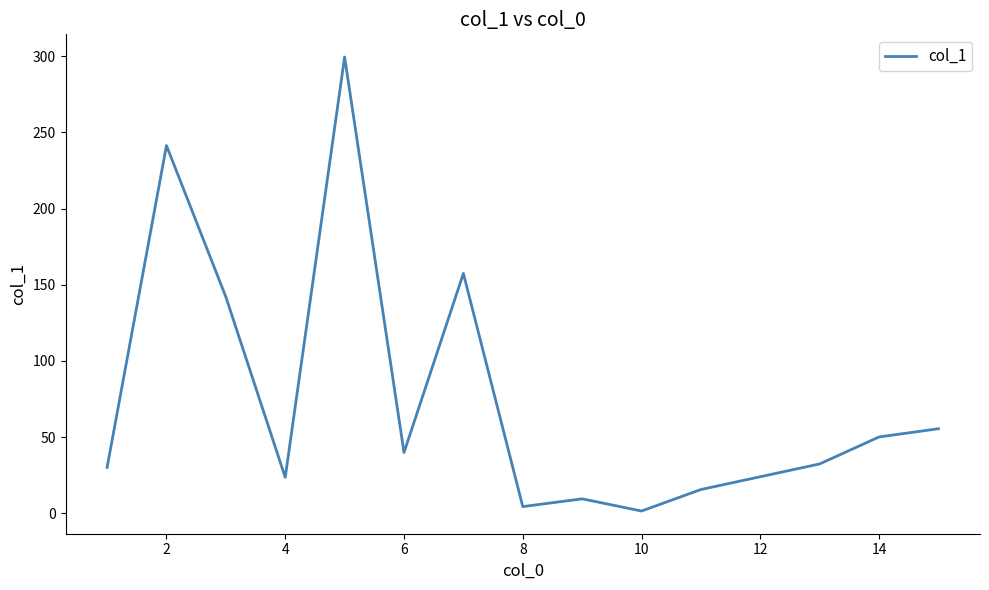

What is the greatest value displayed?

299.4